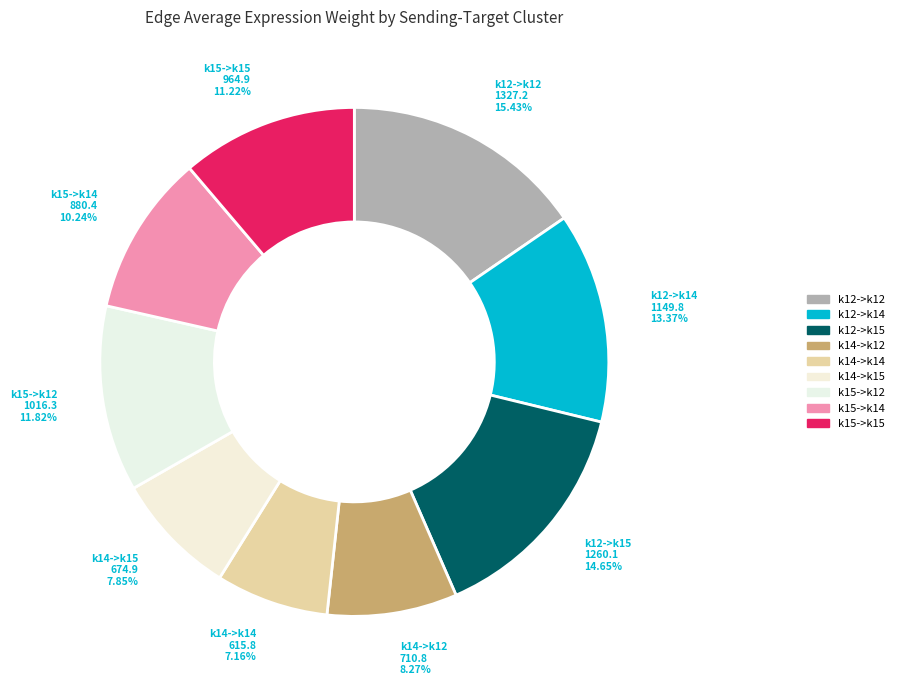

Rank the categories by value from highest to lowest.

k12->k12, k12->k15, k12->k14, k15->k12, k15->k15, k15->k14, k14->k12, k14->k15, k14->k14